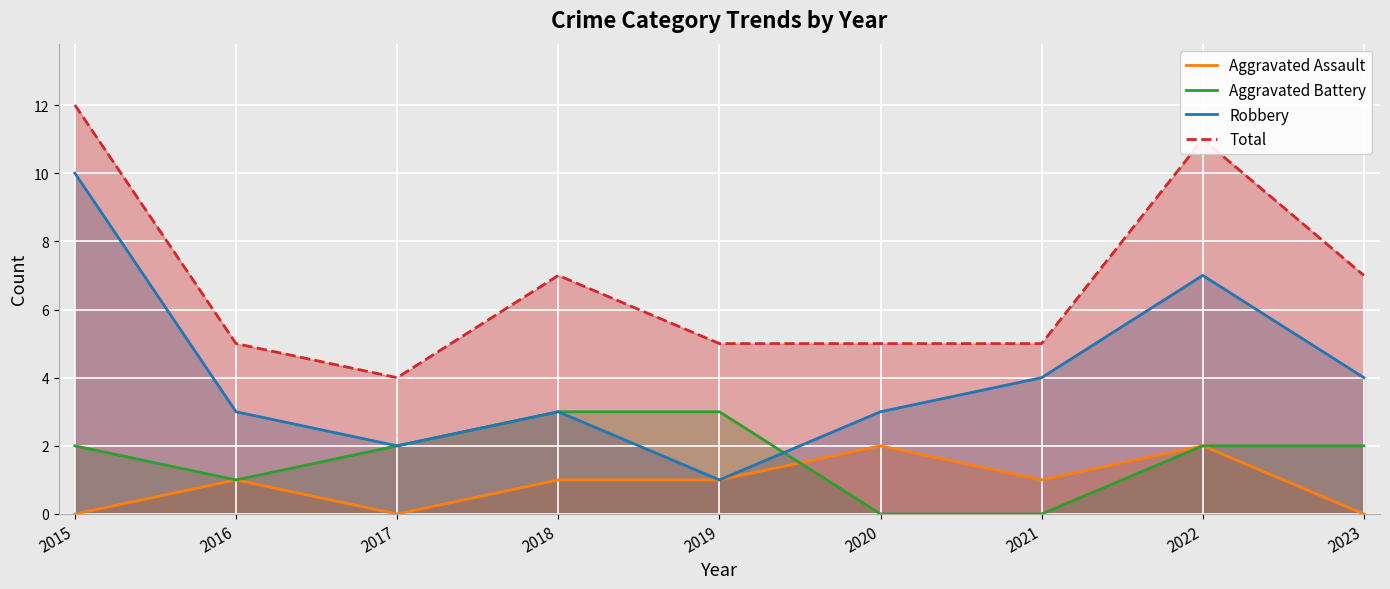

How many data points does each series have?

9